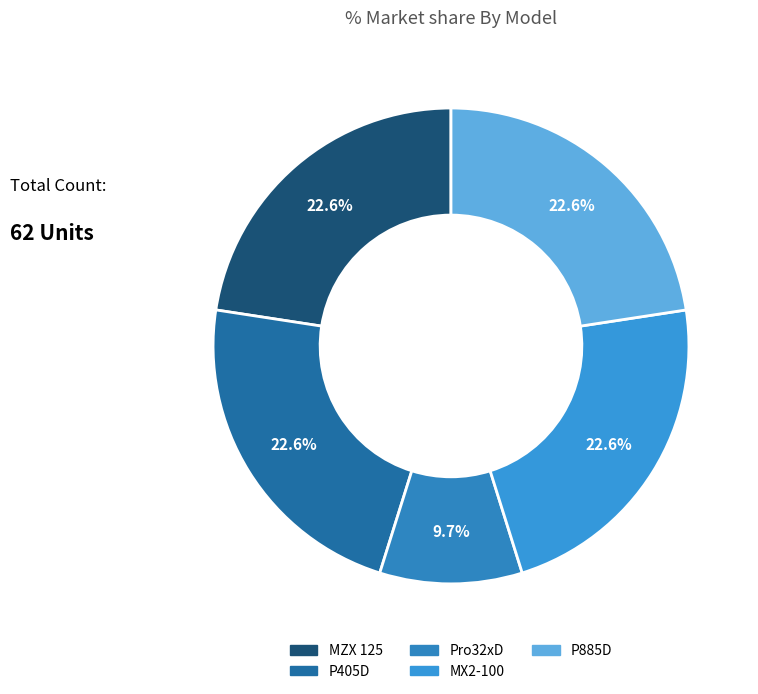

Is there any slice that represents more than half of the pie?

No